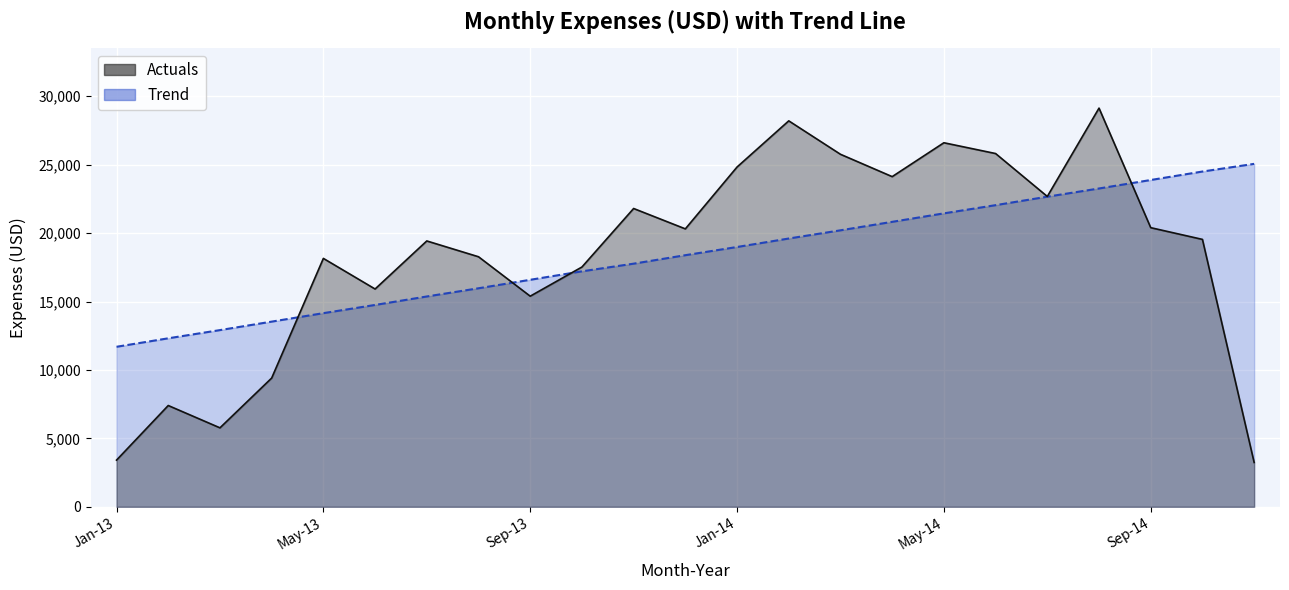

Reading right to left, list all the values displayed in this chart.

Actuals: 3239.2	19540.8	20397.9	29134.4	22678.3	25815.1	26603.6	24127.4	25760.6	28204.0	24829.5	20310.4	21798.8	17521.9	15391.4	18272.5	19427.4	15915.6	18151.7	9407.7	5770.2	7401.1	3411.6
Trend: 25059.8	24500.4	23881.0	23261.7	22662.3	22042.9	21443.5	20824.1	20204.8	19605.4	18986.0	18386.6	17767.2	17207.8	16588.4	15969.0	15369.6	14750.3	14150.9	13531.5	12912.1	12312.7	11693.4